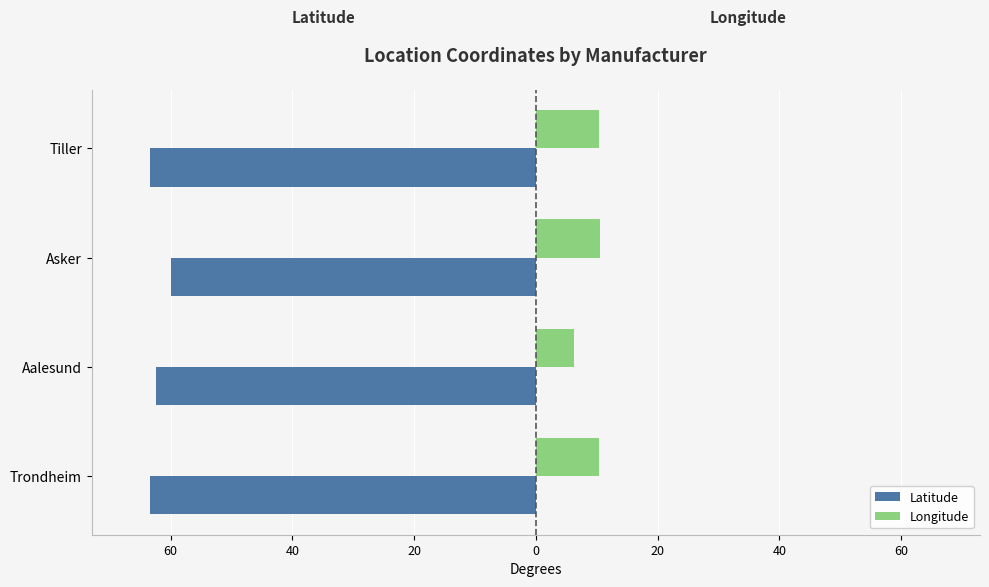

What are all the series names shown in the legend?

Latitude, Longitude